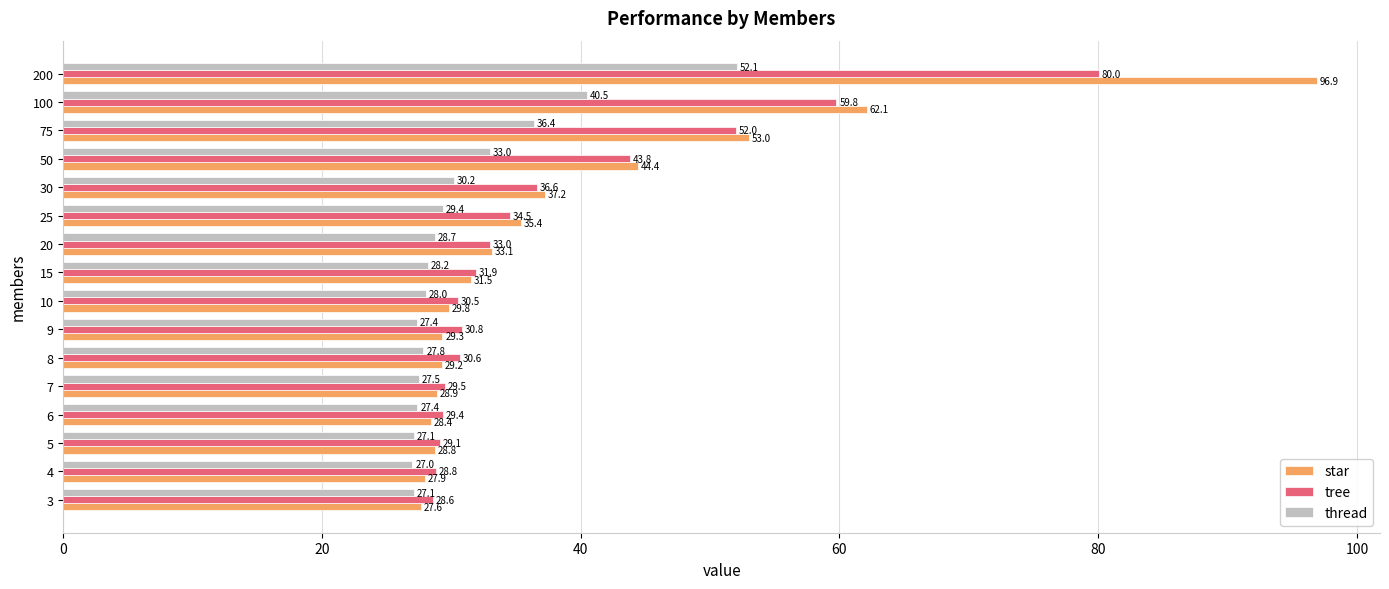

At which label does thread reach its peak?

200